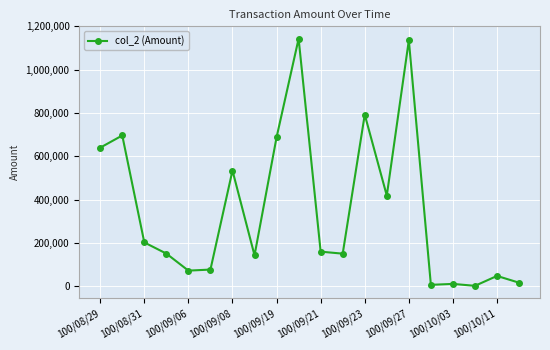

What is the maximum value shown in the chart?

1143230